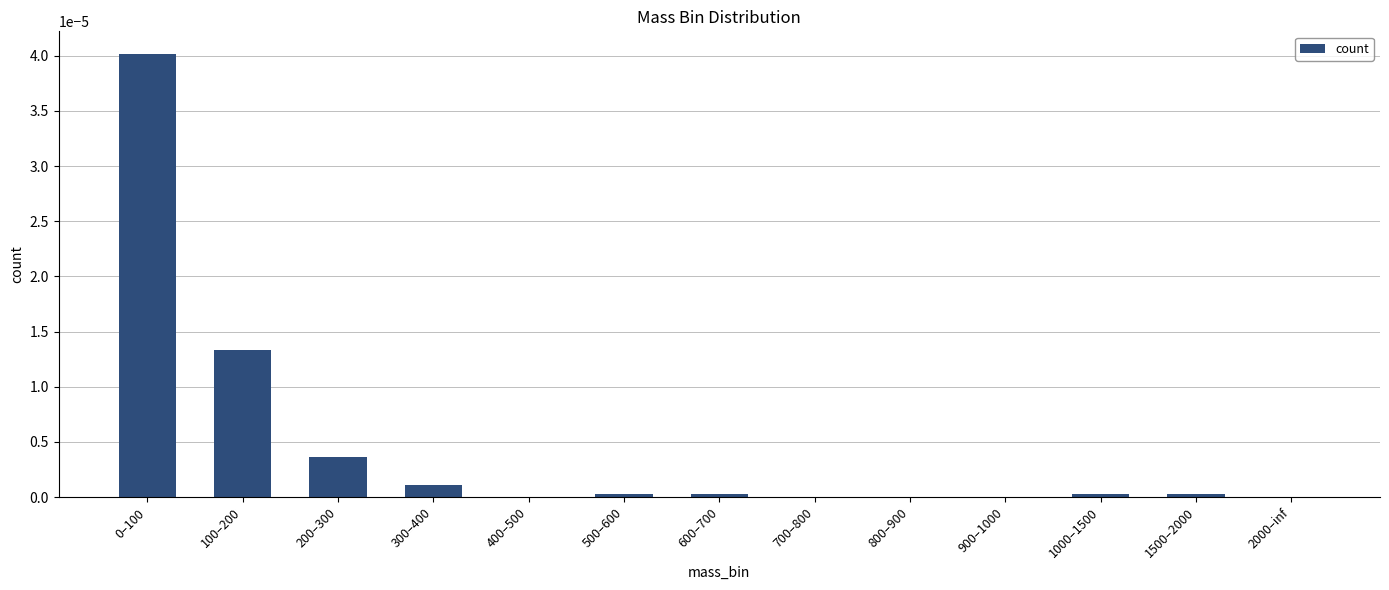

The chart shows a value of 0.0 at 100–200. True or false?

True